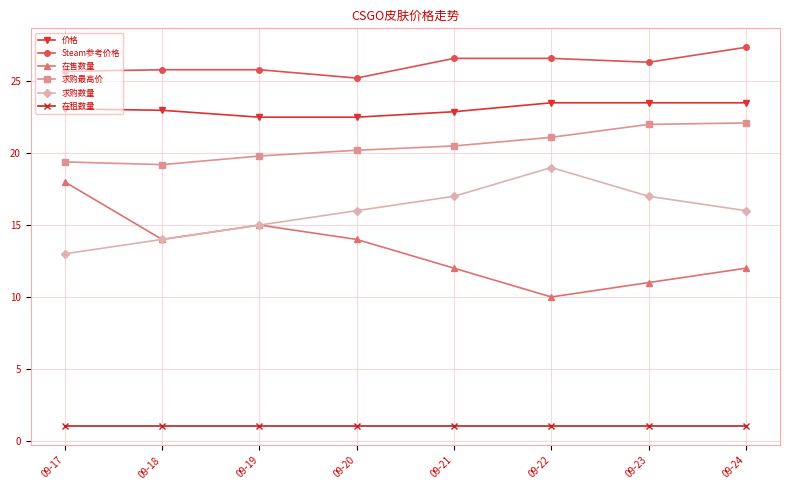

What is the sum of all 求购数量 values?

127.0